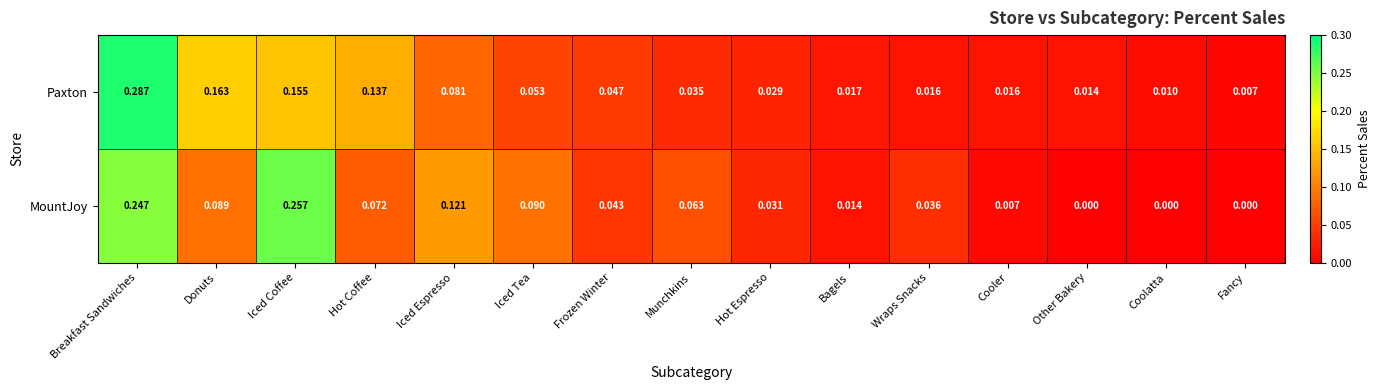

List the series in order of their overall mean, lowest first.

Paxton, MountJoy